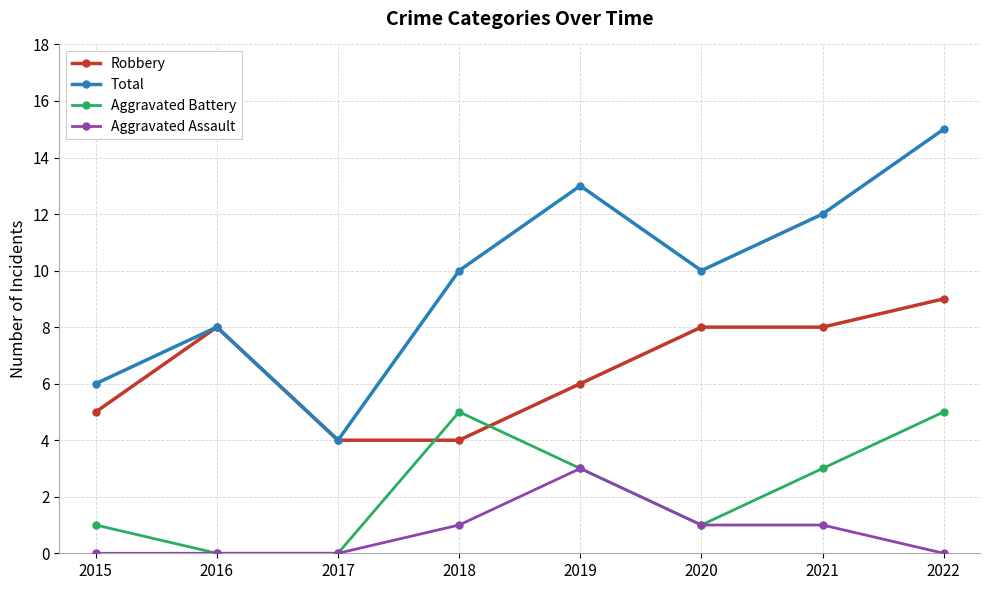

Count the number of categories in the chart.

8